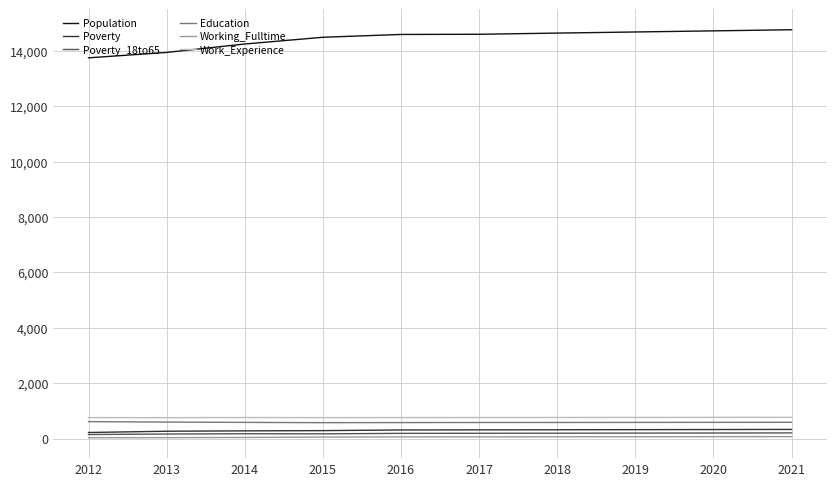

What is the difference between the Working_Fulltime values at 2012 and 2017?

32